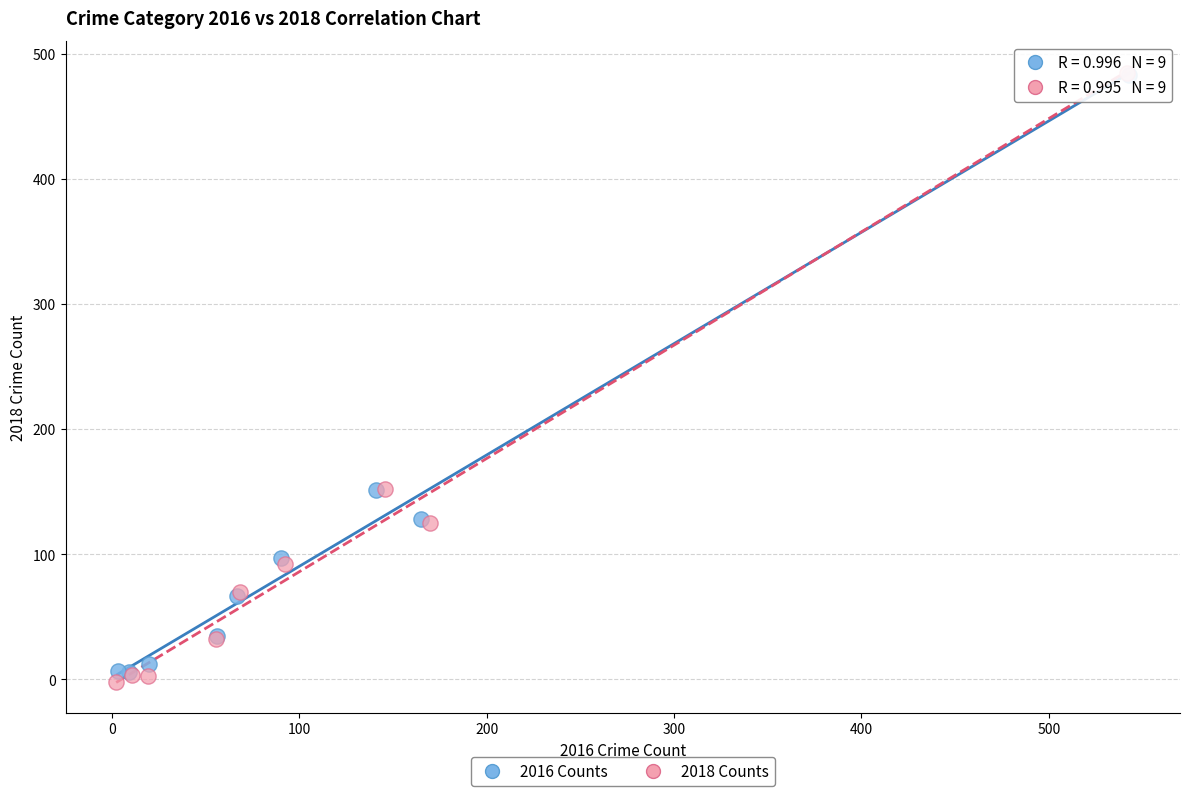

Which series has the largest Y range (max minus min)?

2018 Counts